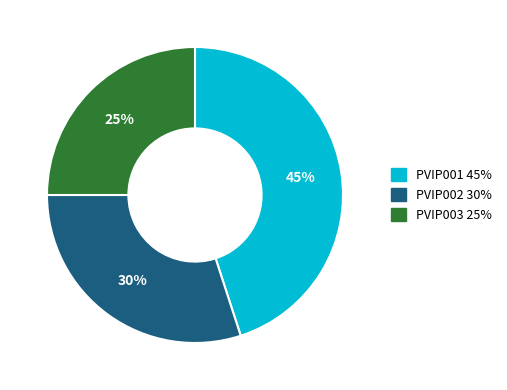

To the nearest percent, what portion does PVIP003 represent?

25%